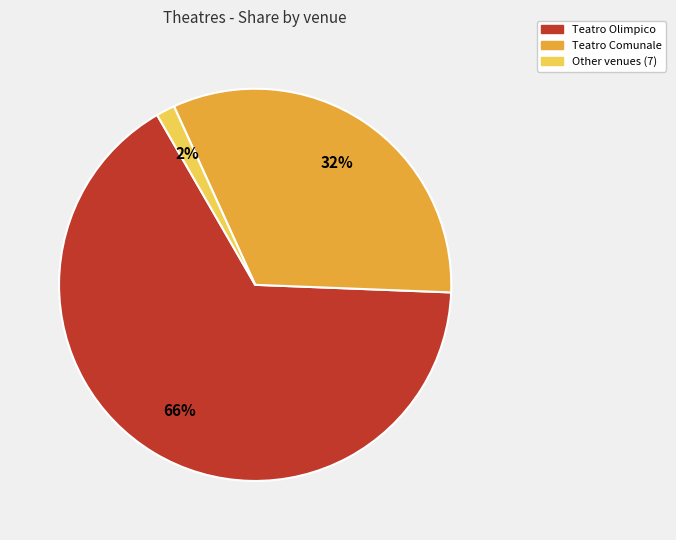

Do Other venues (7) and Teatro Comunale together represent more than half of the pie?

No